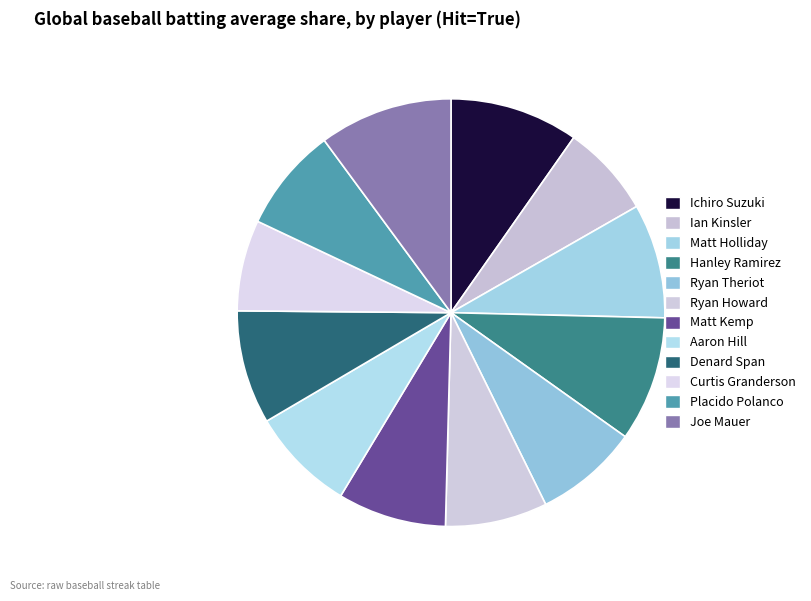

Is Joe Mauer the majority of the pie?

No